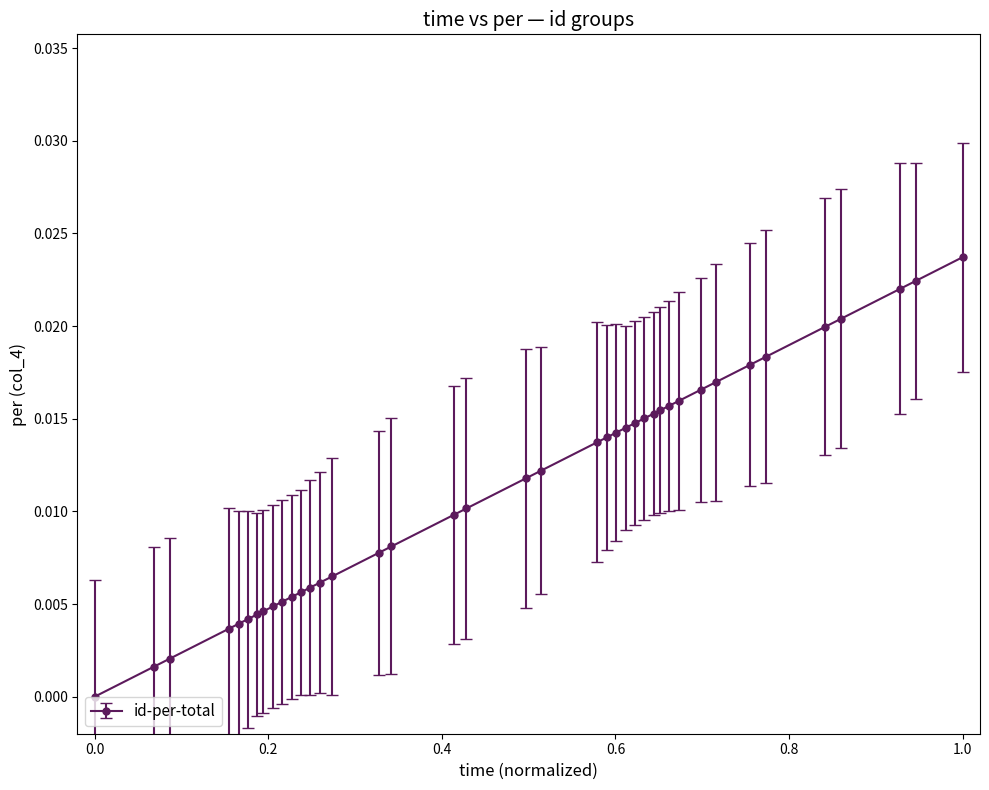

What is the sum of all values?

0.5